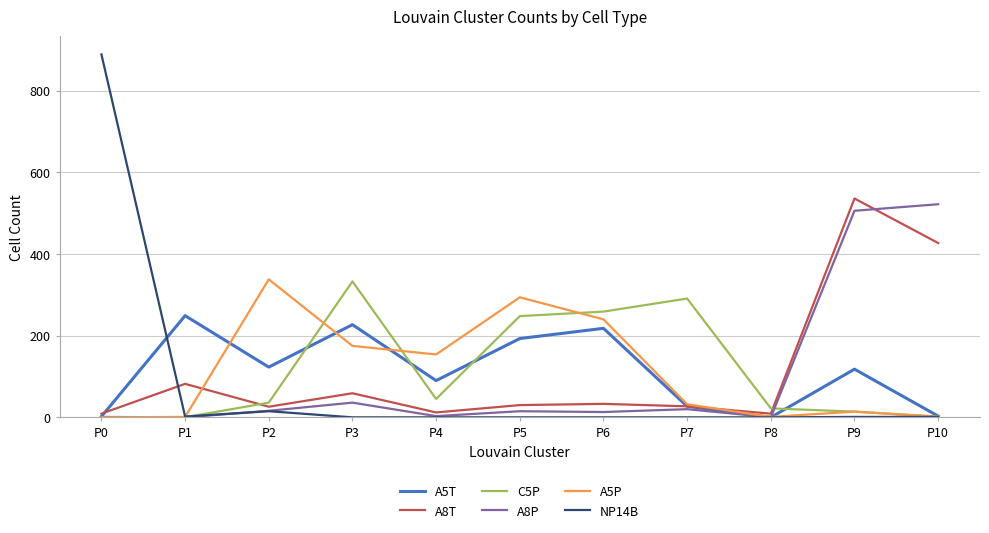

Count the number of data series in this chart.

6